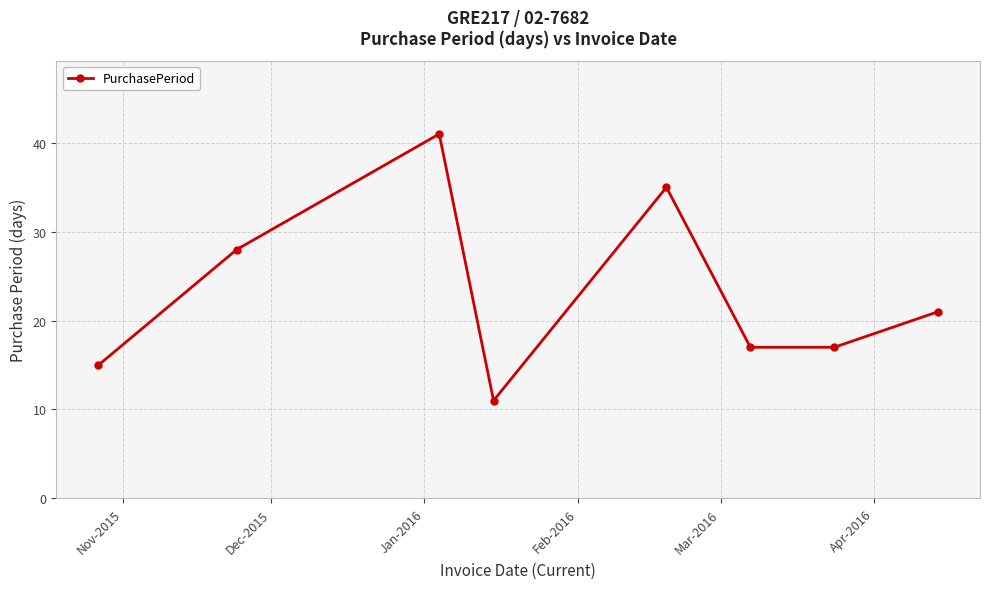

True or false: there are more than 2 points higher than both neighbors.

False